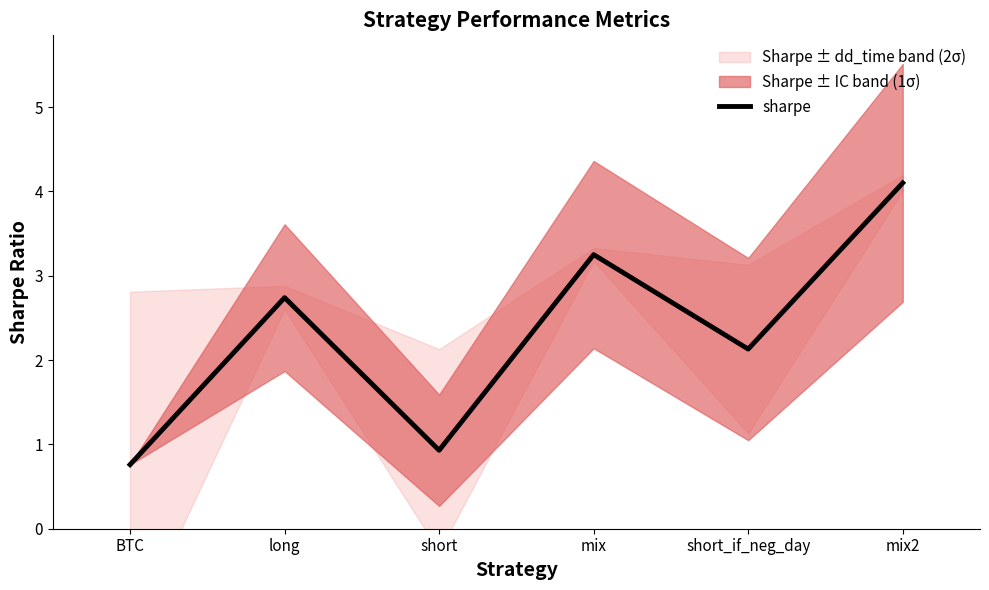

What is the value of the 5th point from the left?

2.1